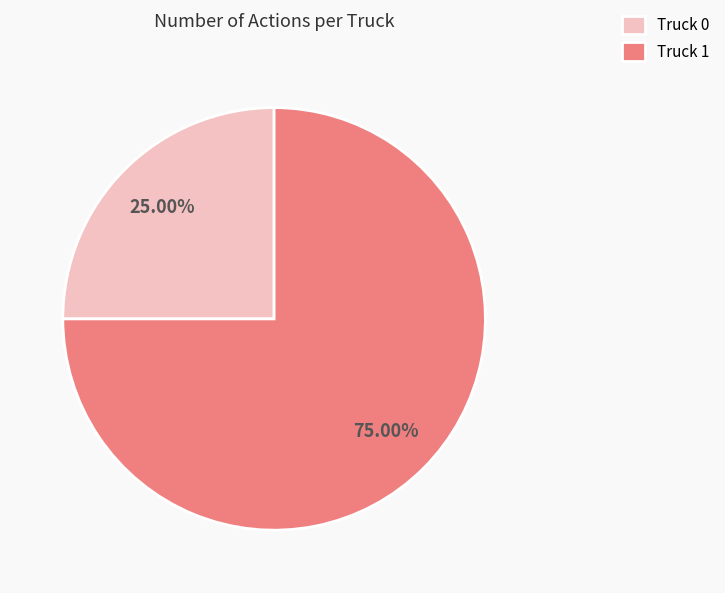

Which slice is the largest?

Truck 1